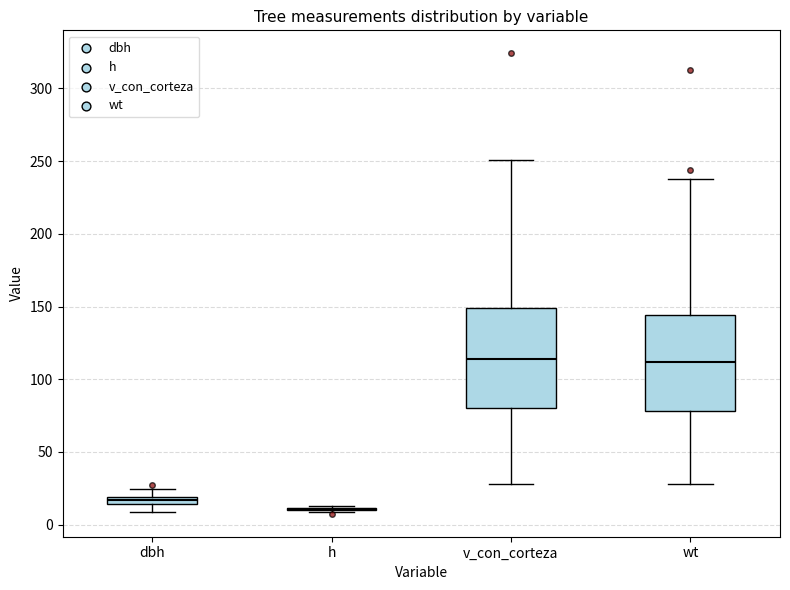

Where does the lower whisker of the box for v_con_corteza end on the y-axis? The values are not printed on the chart, so give them approximately, as read against the axis.

30